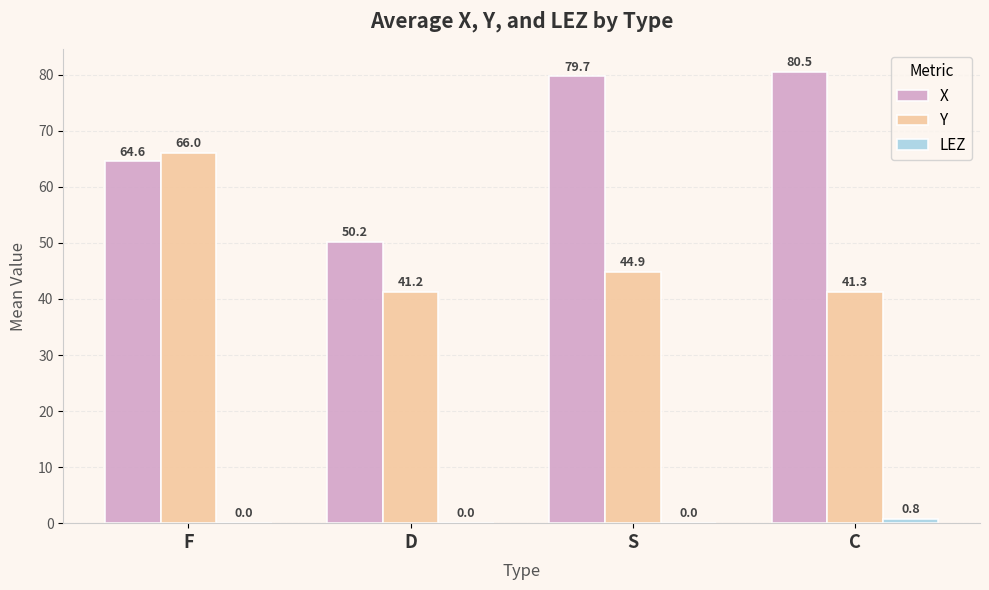

What is the sum of the X values at S and F?

144.3